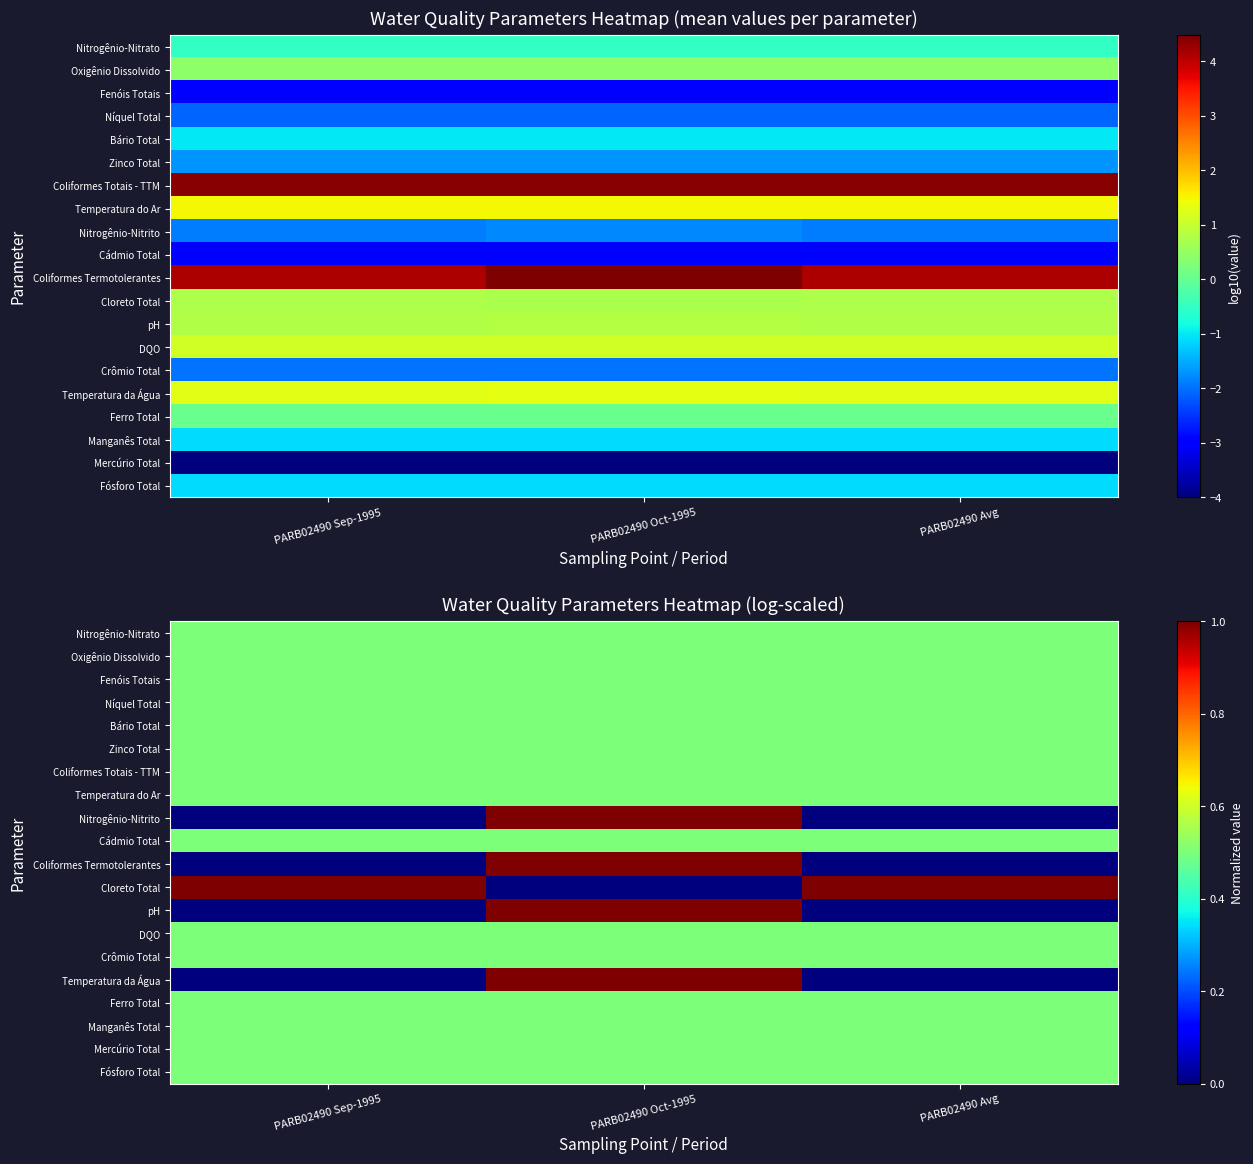

Is it true that Temperatura da Água equals 0.0 at PARB02490 Avg?

True